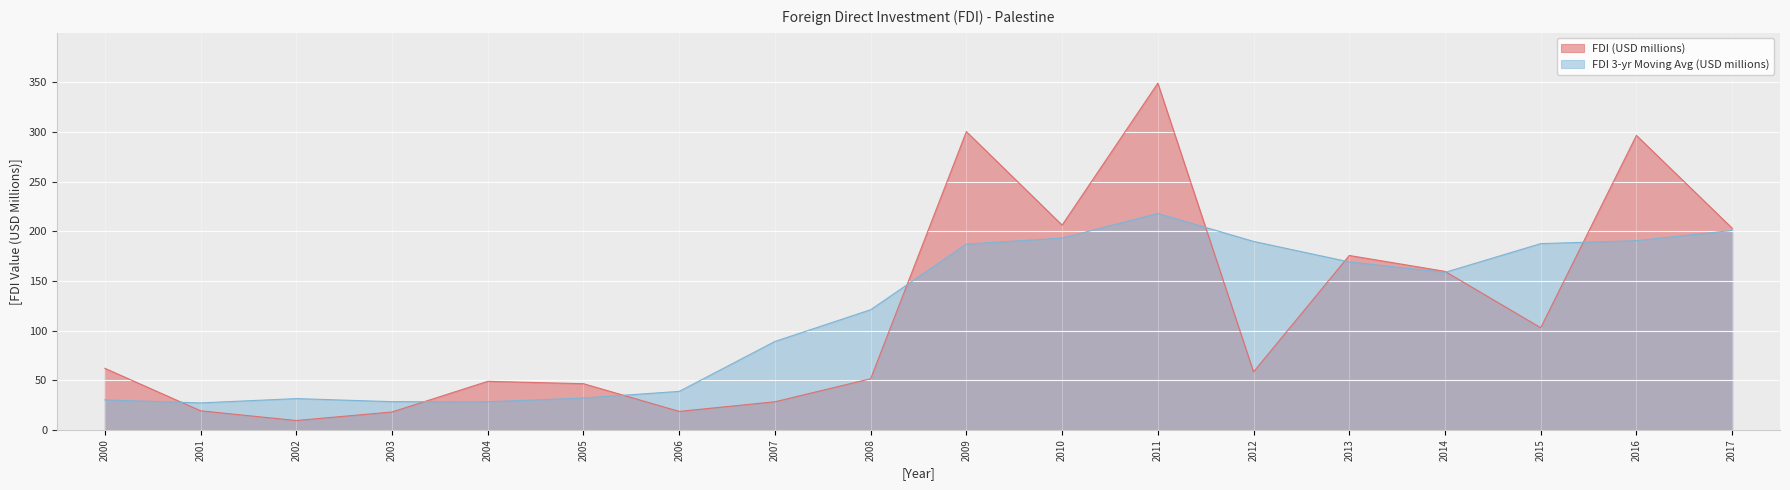

List the labels in order of value, largest first.

2011, 2009, 2016, 2010, 2017, 2013, 2014, 2015, 2000, 2012, 2008, 2004, 2005, 2007, 2001, 2006, 2003, 2002